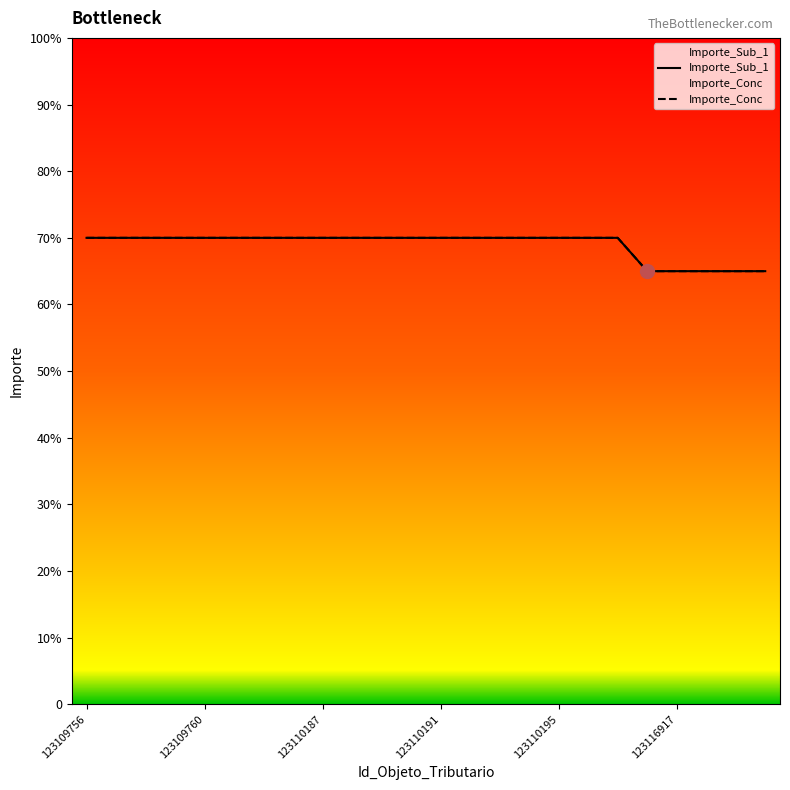

What is the total value across all series at 123109760?

14000